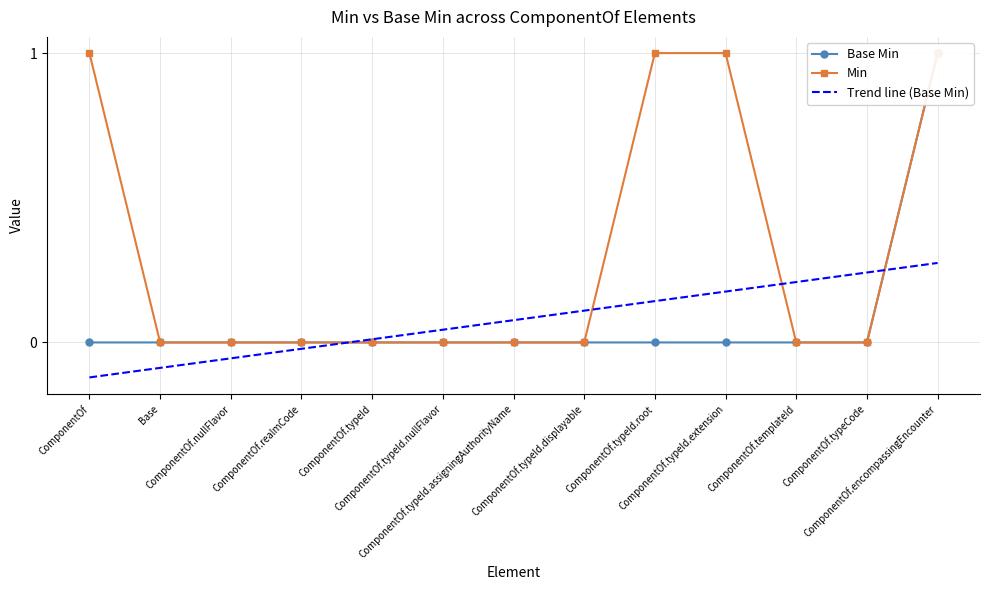

True or false: Min has more than 0 interior local peaks.

False